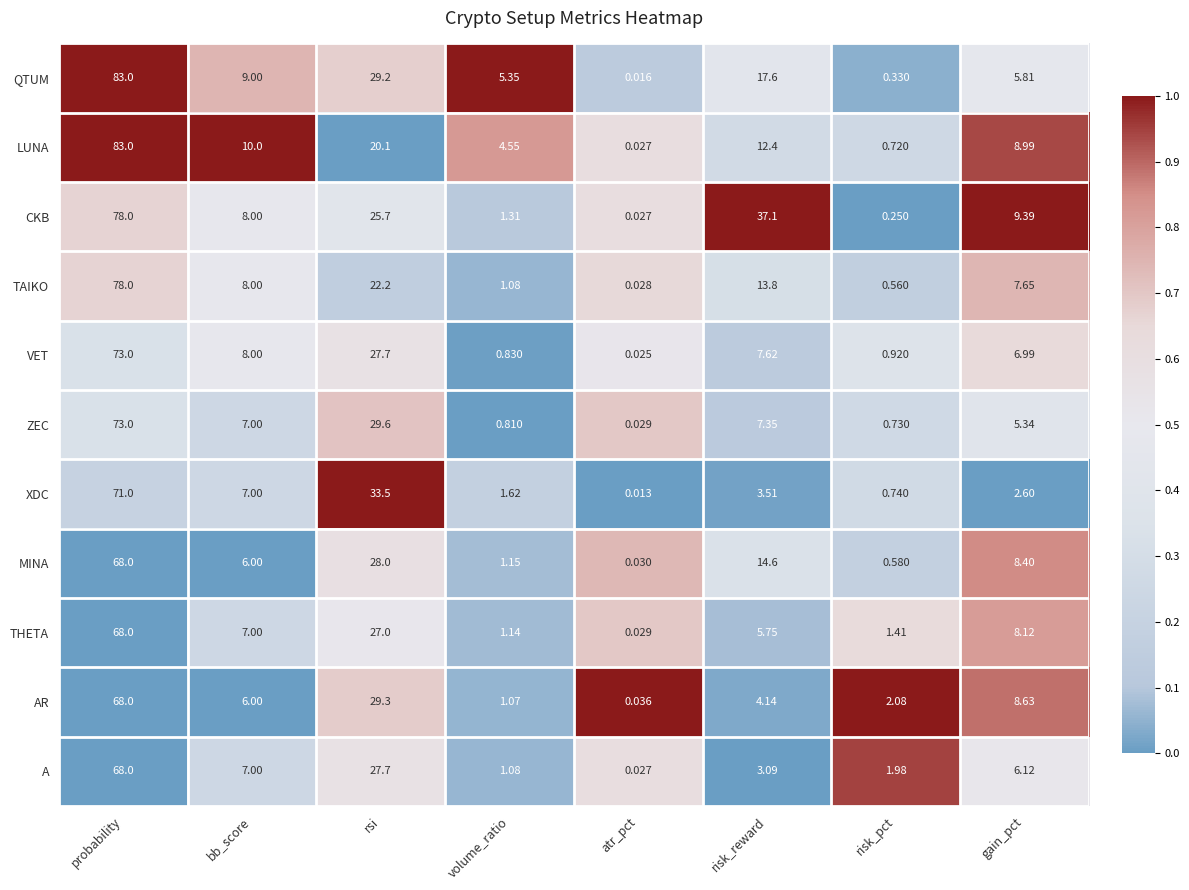

At which label is CKB closest to 39?

risk_reward